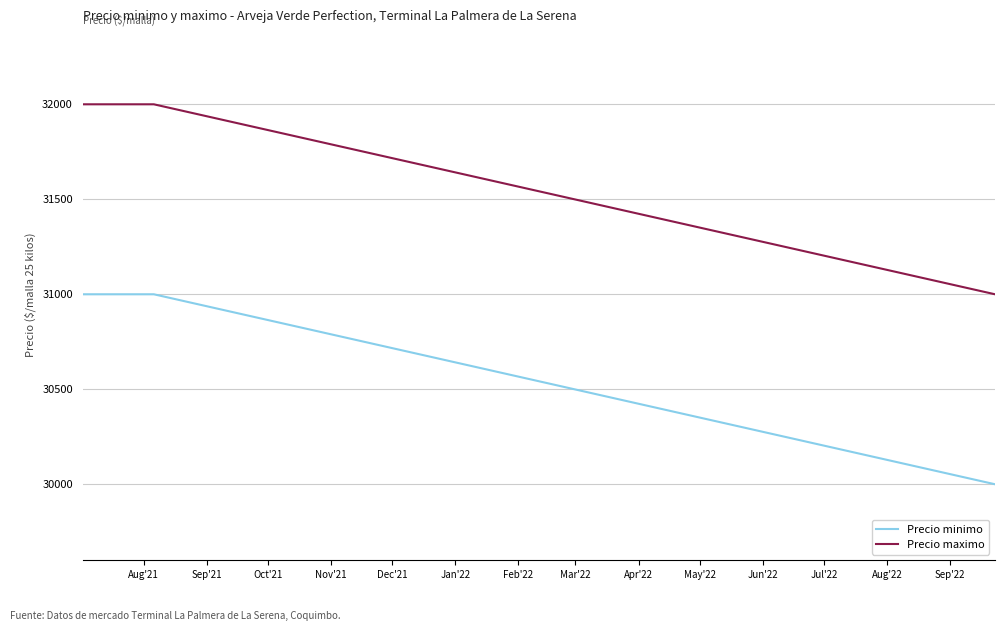

What is the highest value of the Precio maximo series?

32000